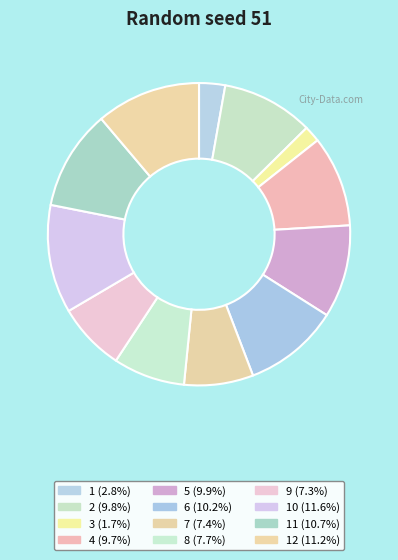

Which slice is the smallest?

3